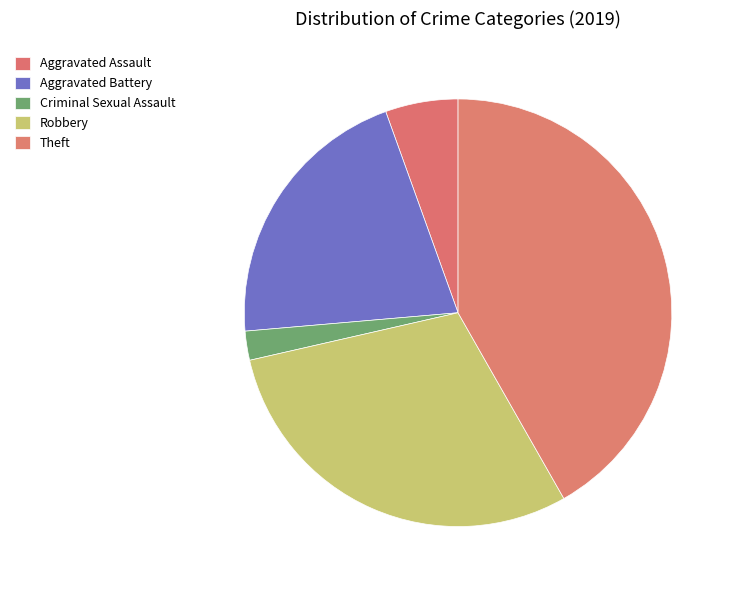

To the nearest percent, what portion does Aggravated Battery represent?

21%